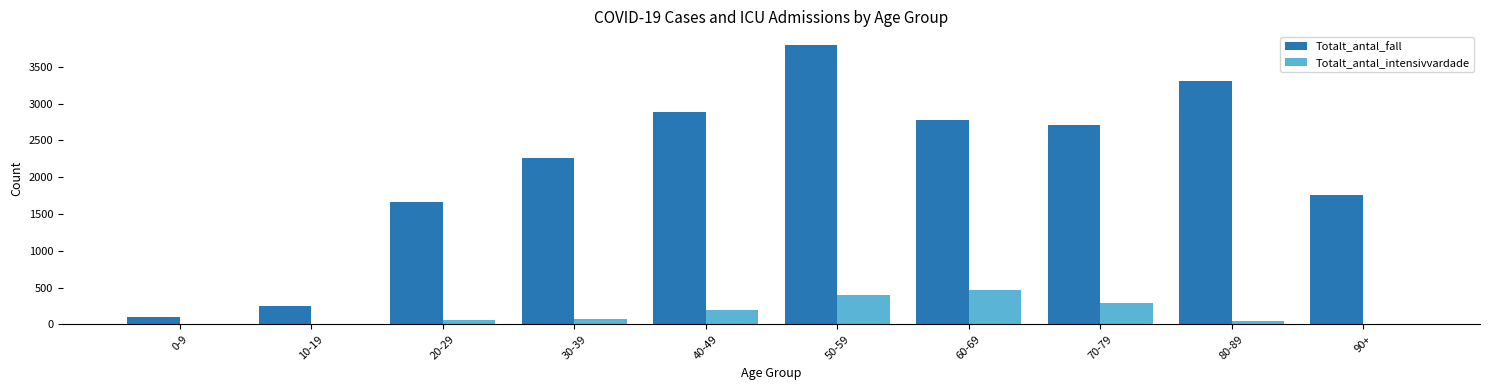

Which series has the largest total across all categories?

Totalt_antal_fall